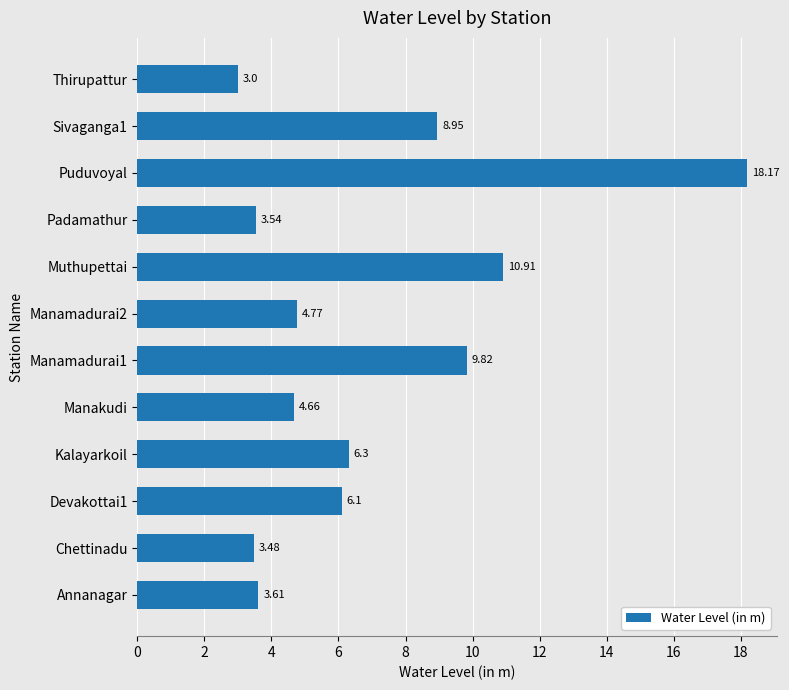

At which label is the value closest to 10?

Manamadurai1